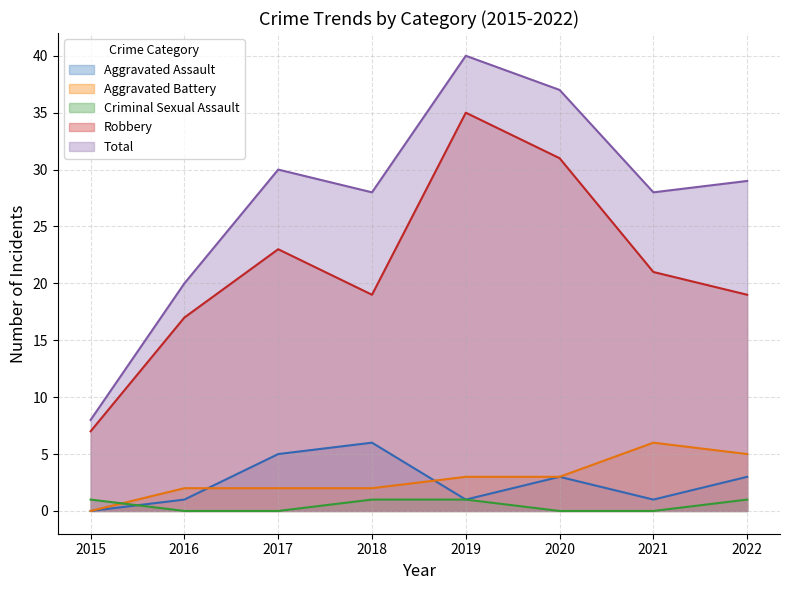

True or false: Aggravated Assault and Aggravated Battery intersect in this chart.

True